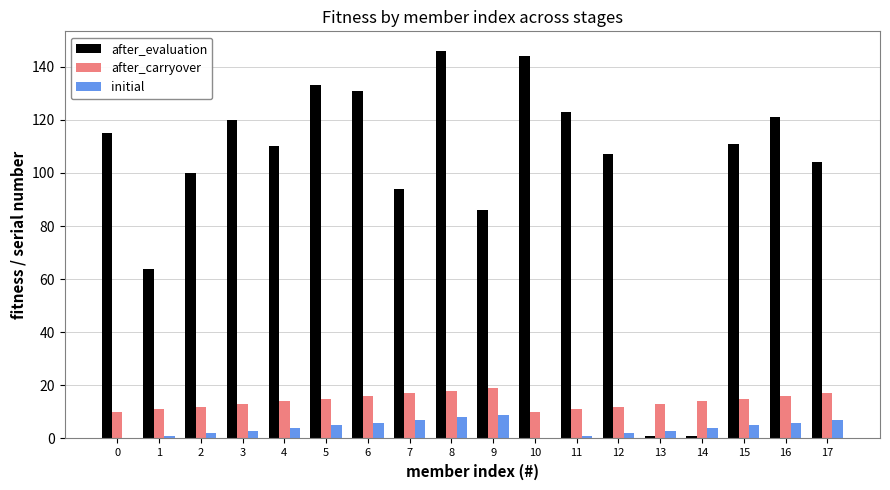

True or false: after_carryover has a value of 6 at 1.

False